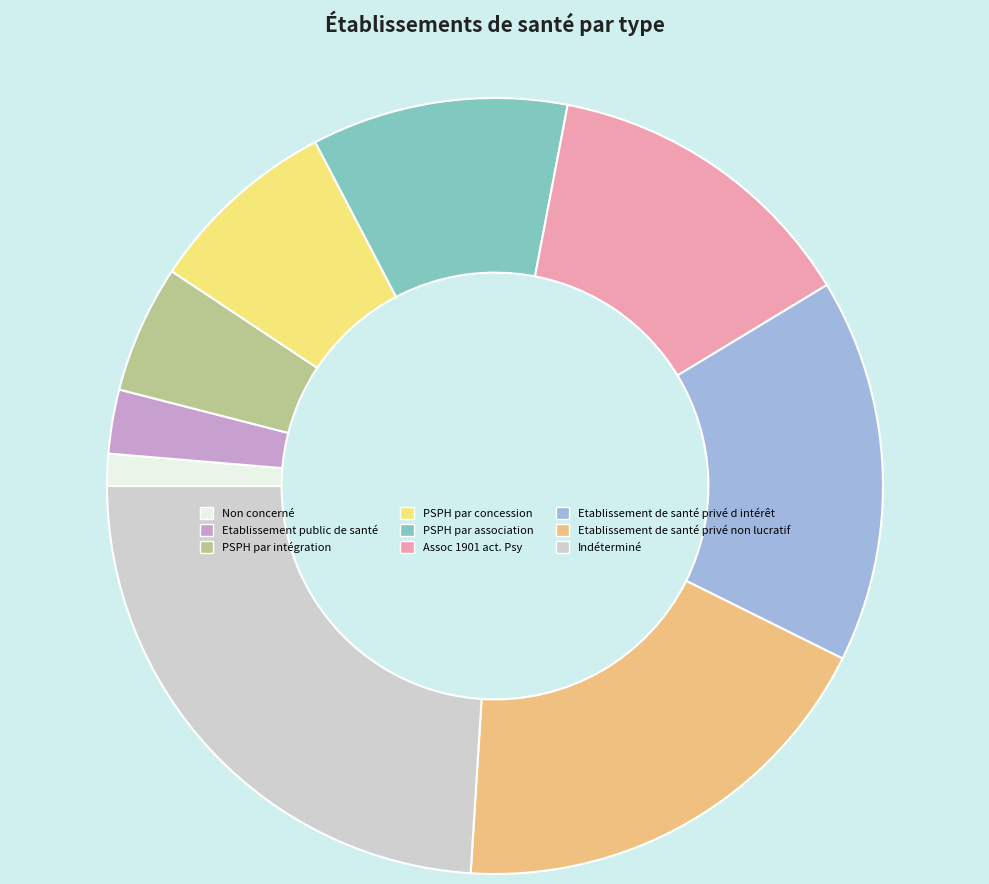

How many segments does this pie chart have?

9